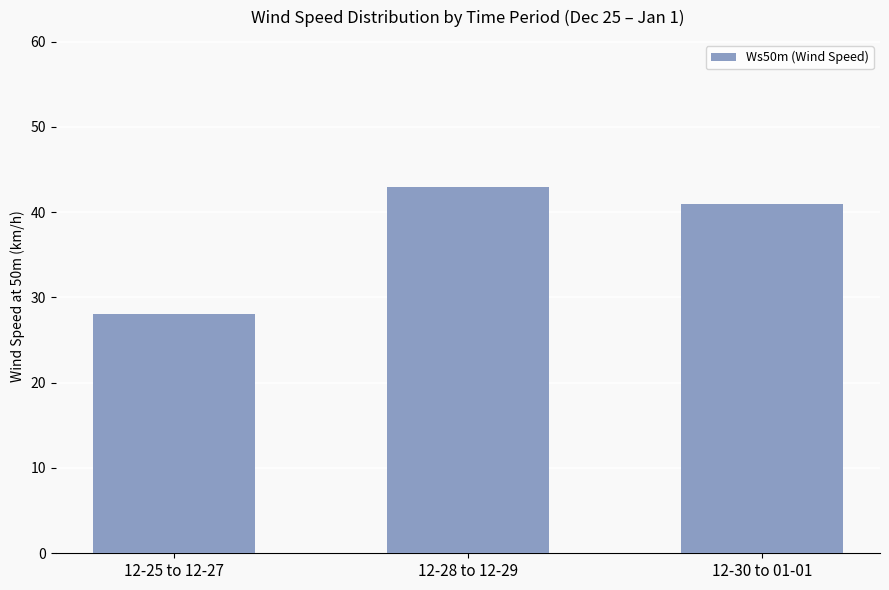

The value at 12-30 to 01-01 is 26. True or false?

False